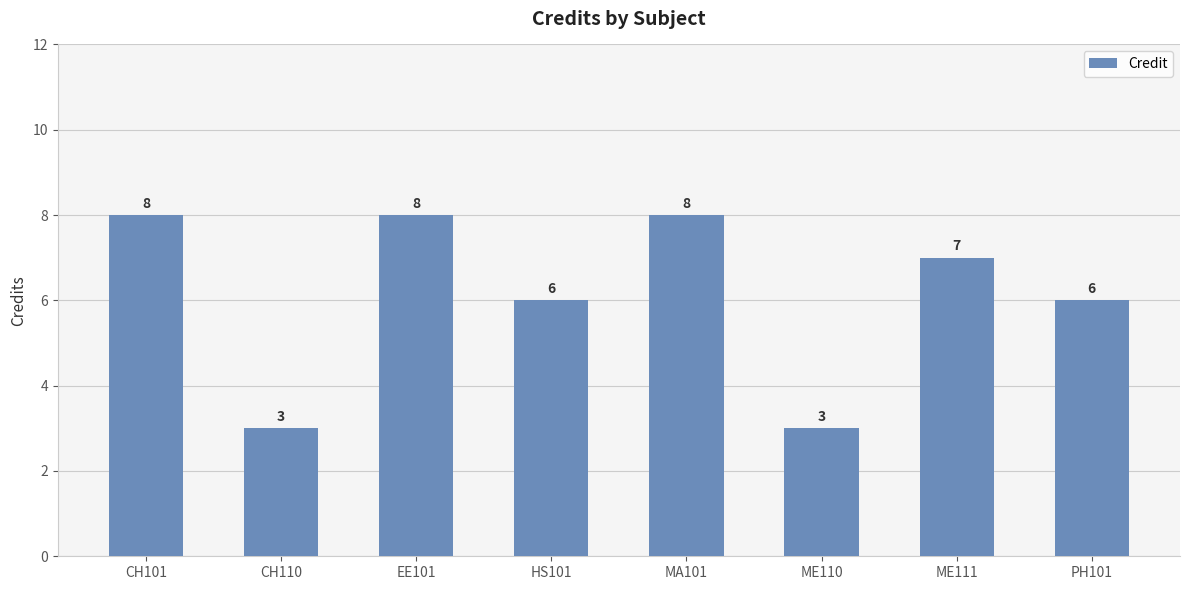

What is the difference between the second highest and second lowest values?

5